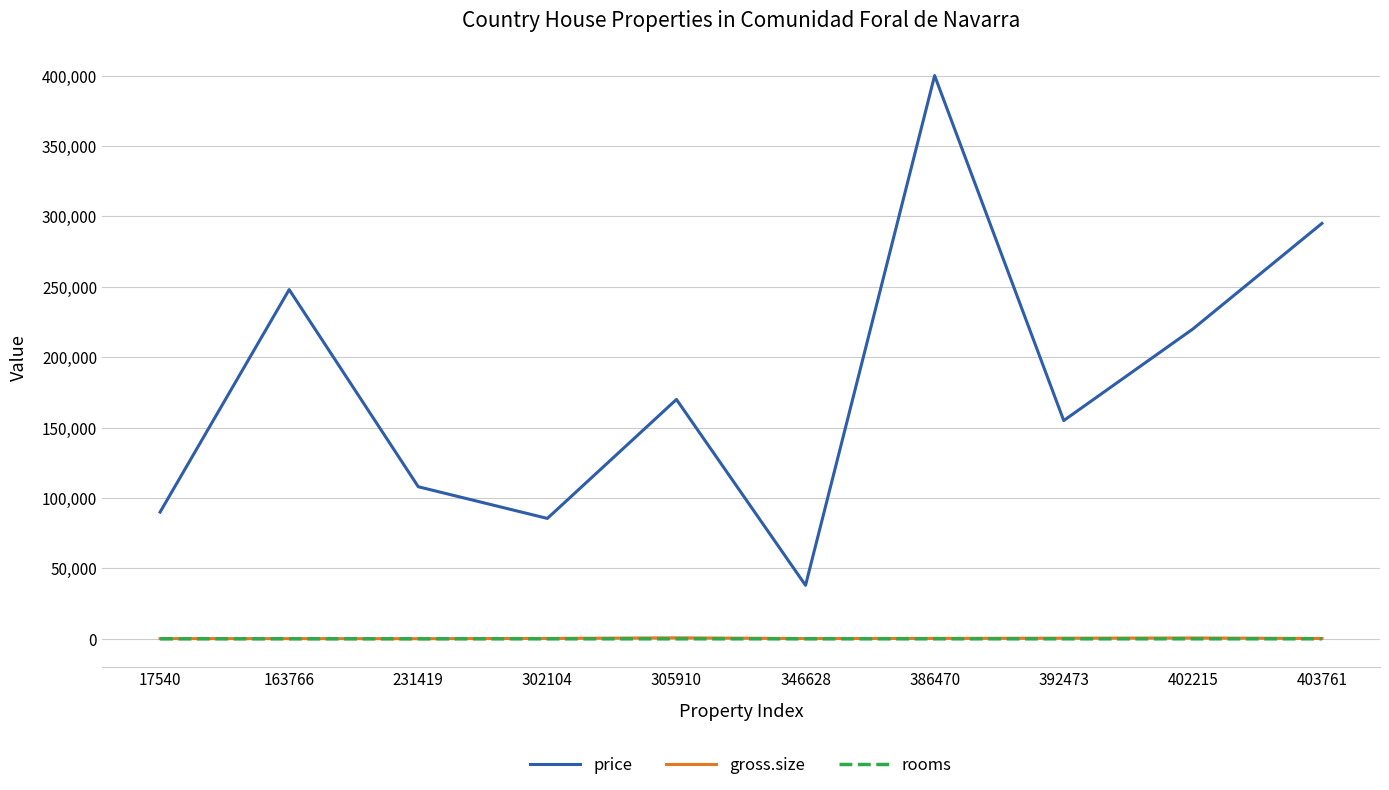

Which series has the largest total across all categories?

price